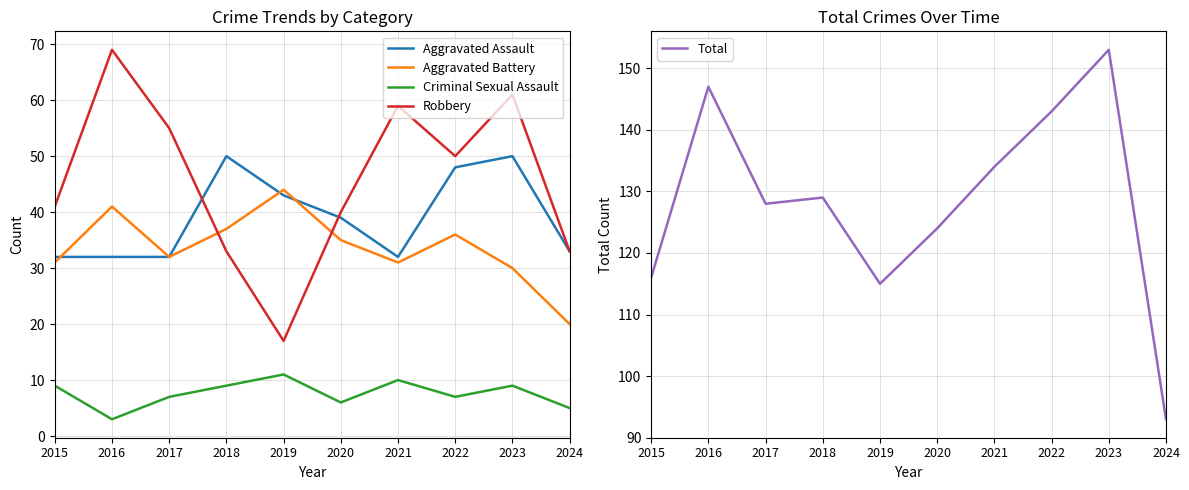

Which category has the lowest value across all series?

2016